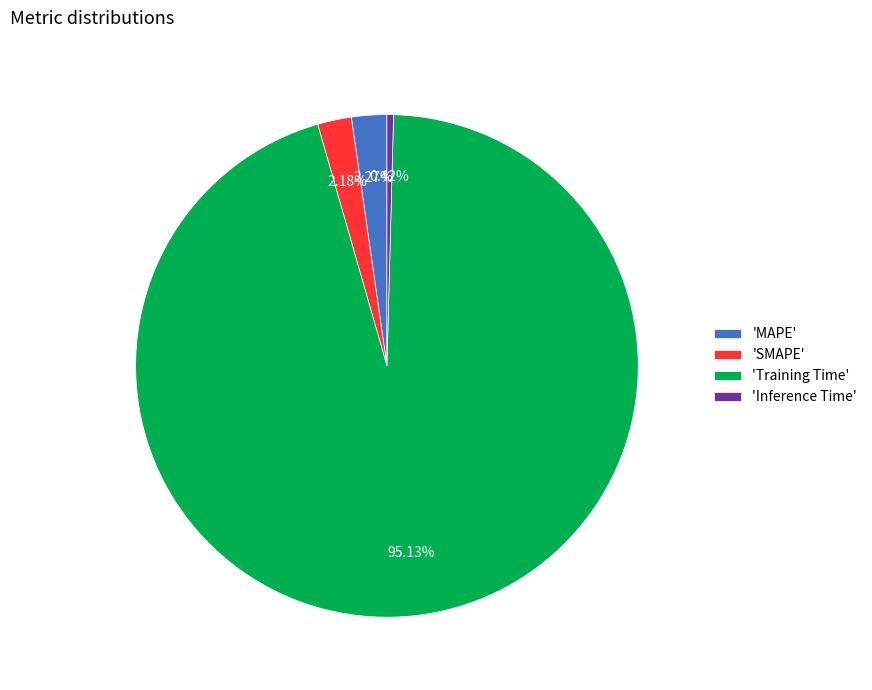

Count the number of slices in the pie.

4